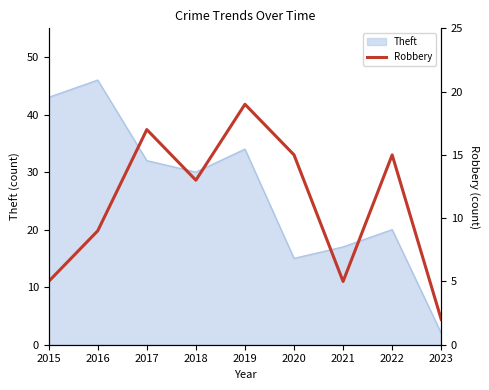

At which label is Theft closest to 24?

2022